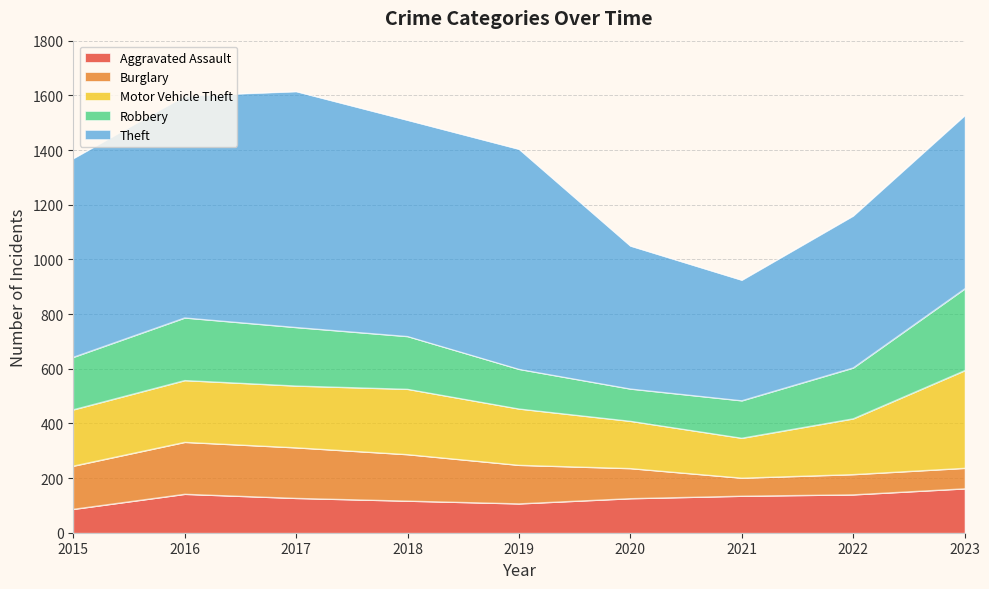

List the labels in order of Motor Vehicle Theft value, largest first.

2023, 2018, 2016, 2017, 2015, 2019, 2022, 2020, 2021